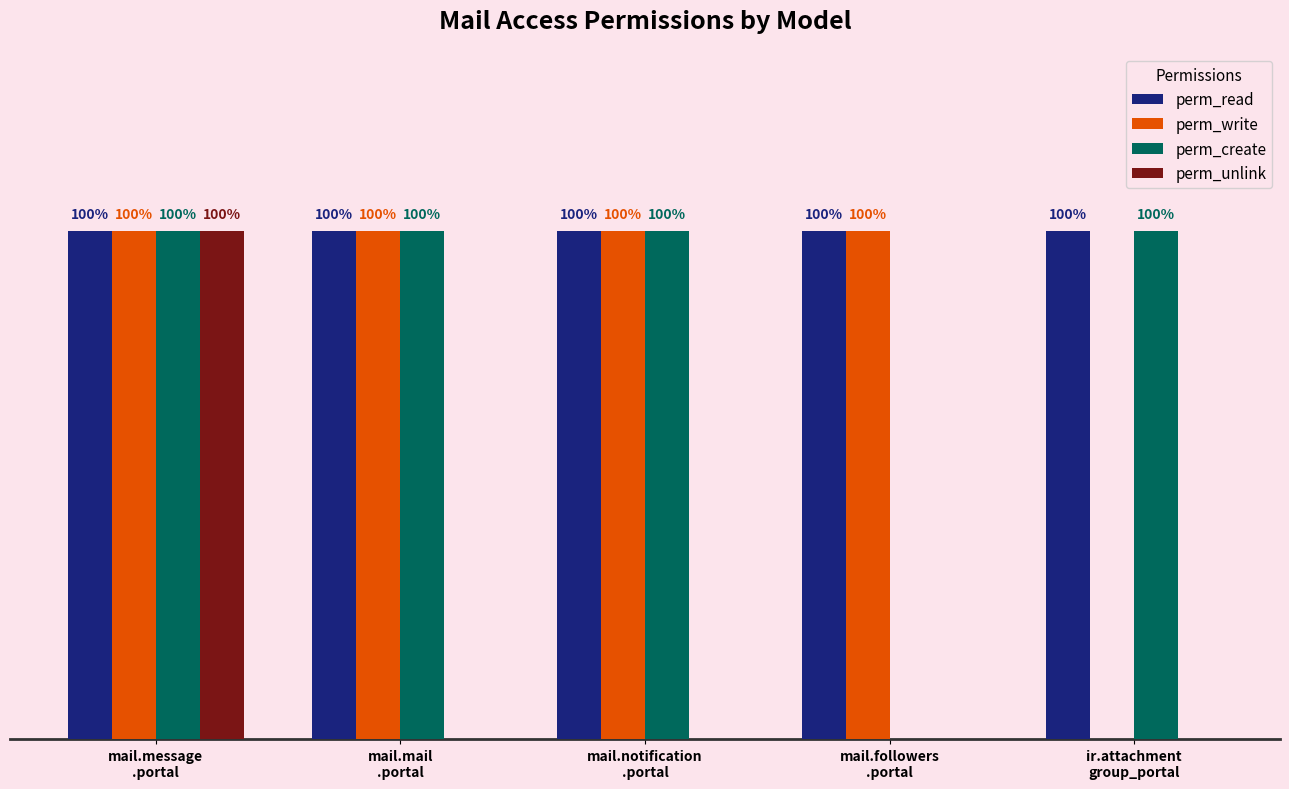

Are the bars grouped side by side (vs. stacked)?

Yes